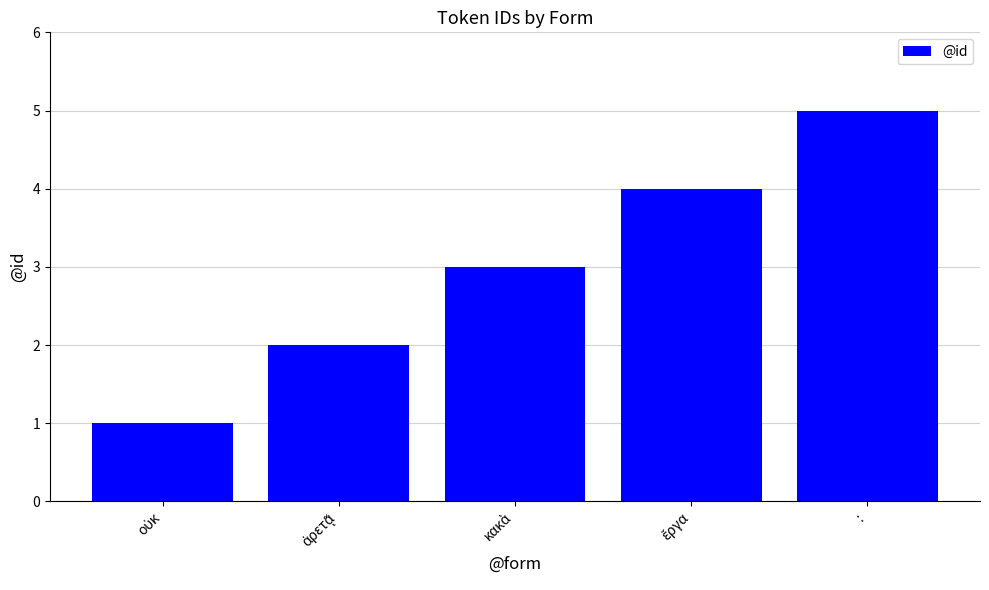

Count the values in the range 2 to 4.

3